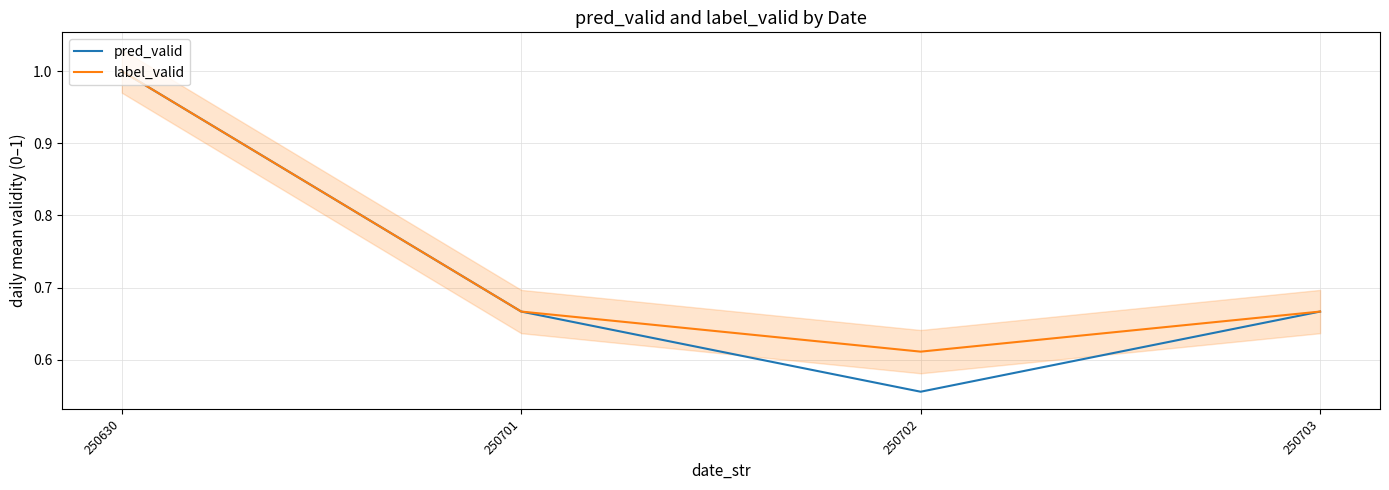

In pred_valid, how many points are lower than both neighbors (excluding endpoints)?

1